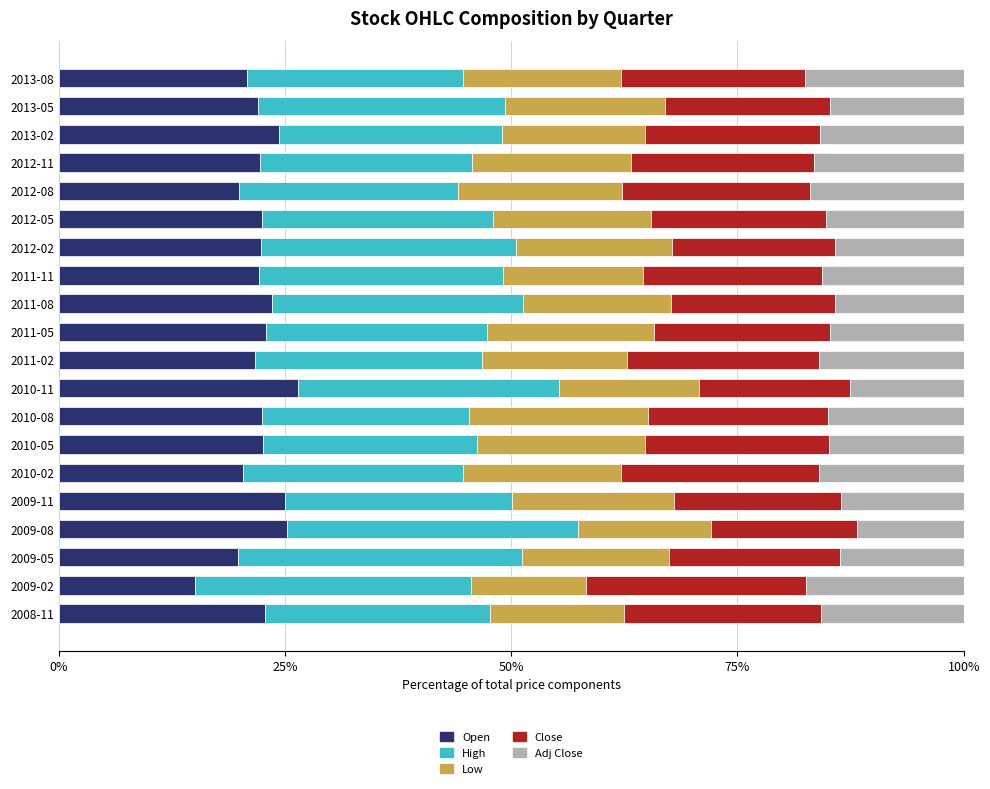

What is the maximum value for Open?

26.4